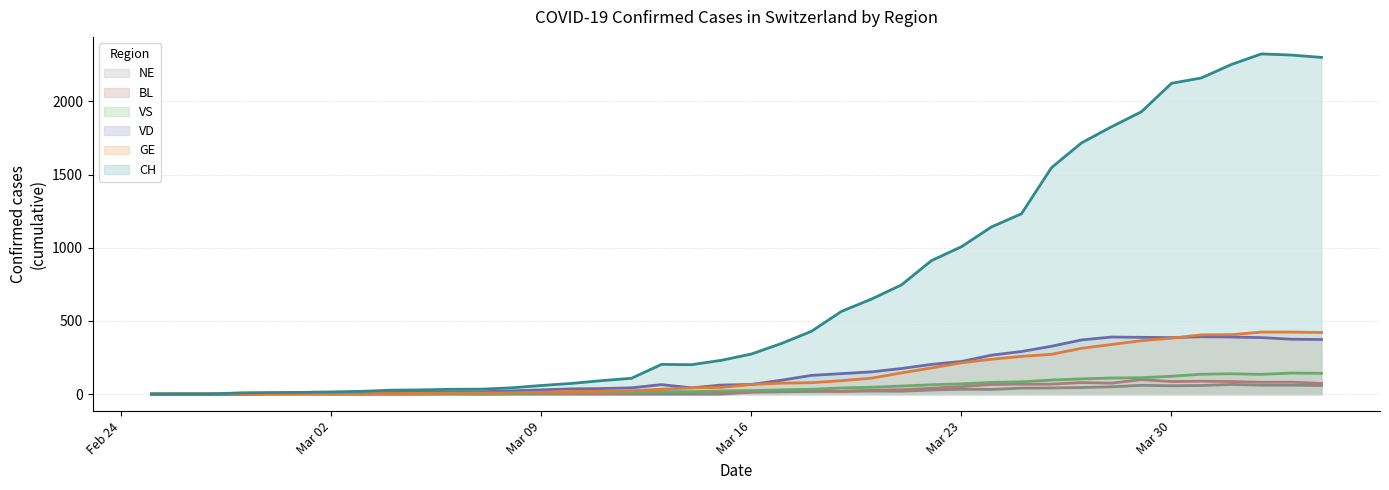

Which series has the largest total across all categories?

CH